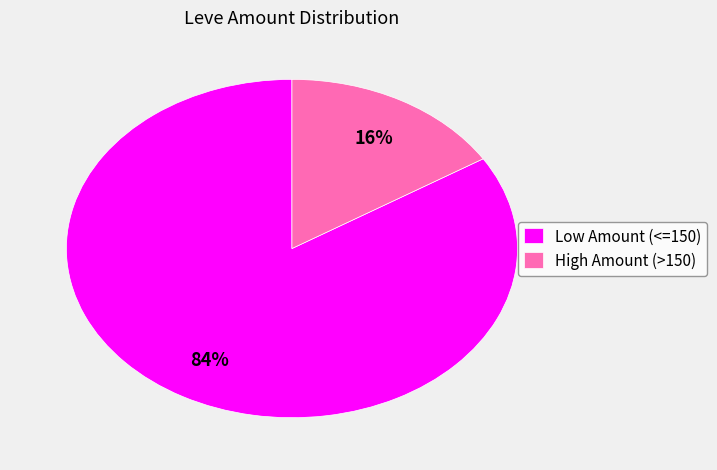

Is the sum of Low Amount (<=150) and High Amount (>150) greater than half?

Yes